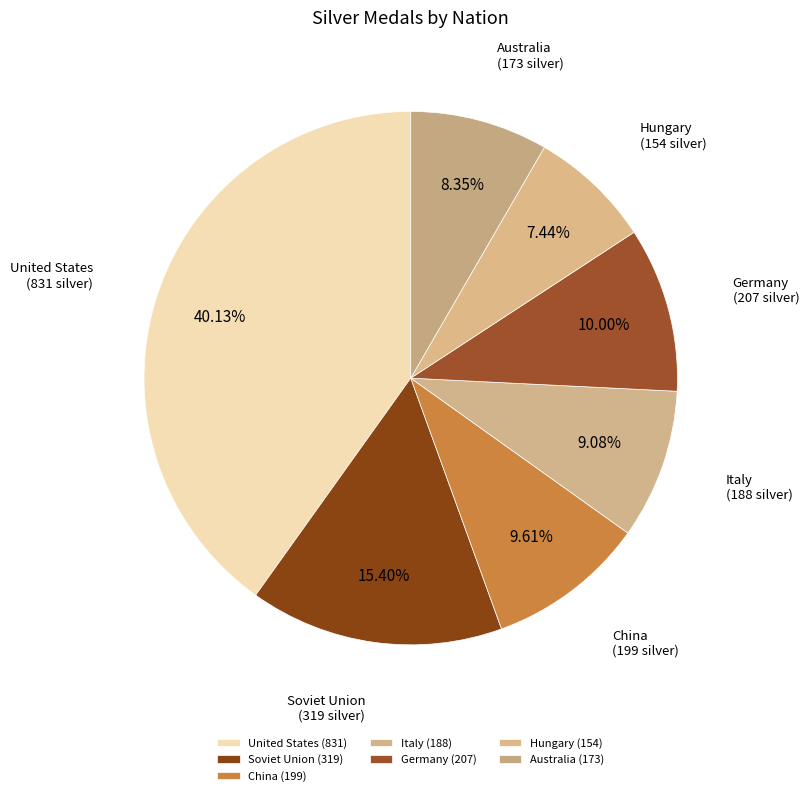

What is the smallest slice in the pie chart?

Hungary